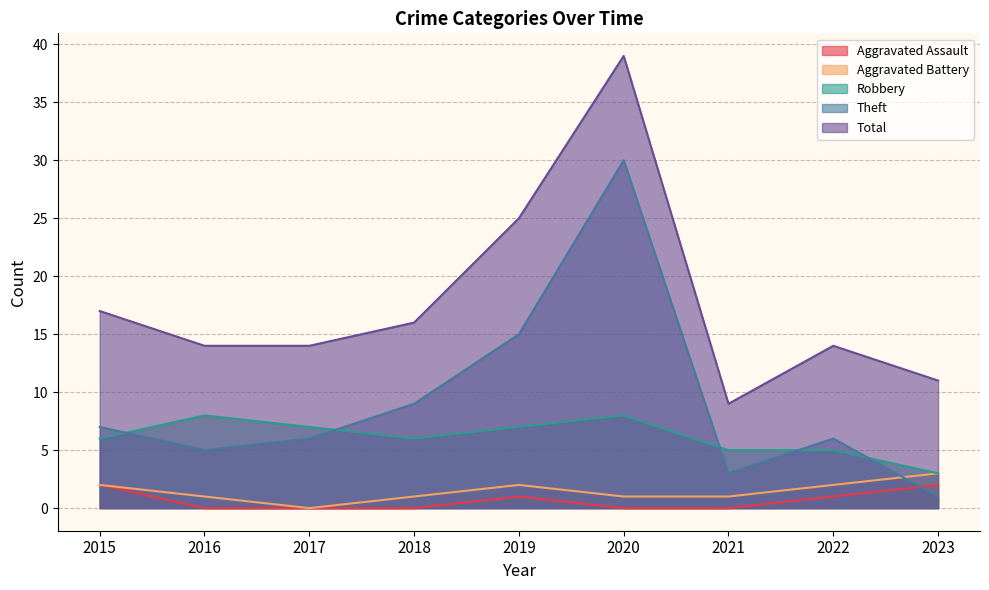

Which category has the highest value in the Total series?

2020